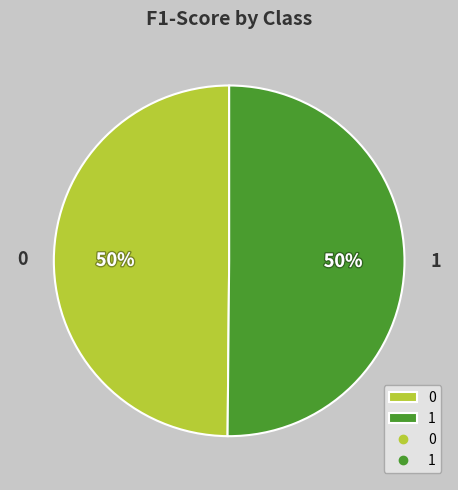

To the nearest percent, what is the average slice percentage?

50%